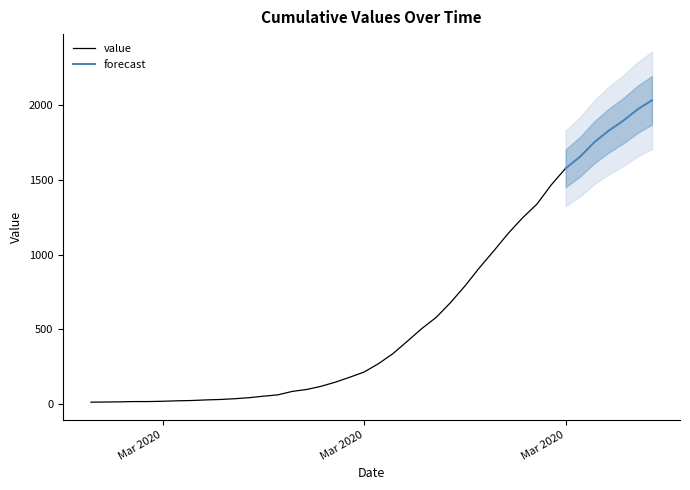

Reading left to right, extract all data points from this chart.

13	14	15	17	17	19	22	24	28	31	36	43	53	62	85	98	119	147	180	215	271	338	421	505	580	679	790	911	1024	1141	1245	1337	1466	1577	1654	1752	1829	1895	1971	2032